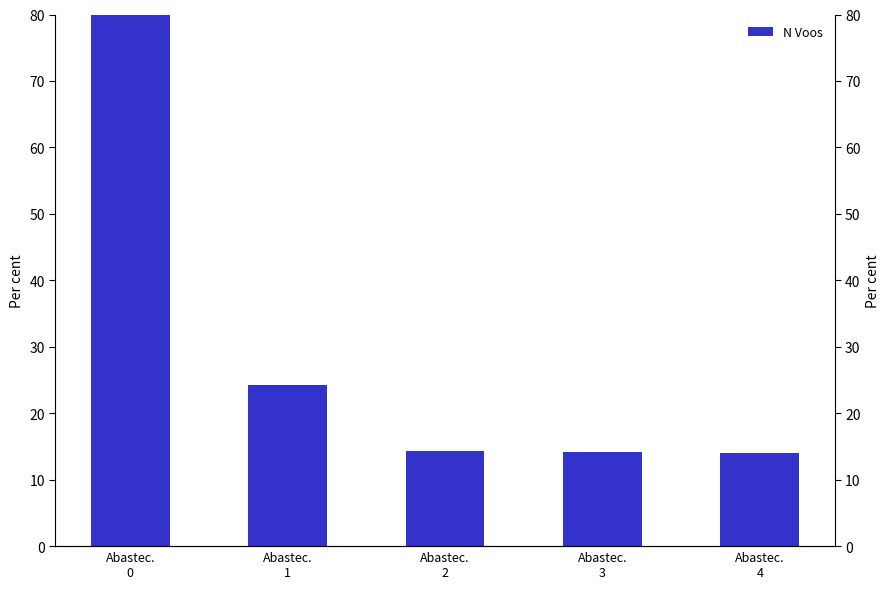

Rank the categories by value from lowest to highest.

Abastec.
4, Abastec.
3, Abastec.
2, Abastec.
1, Abastec.
0